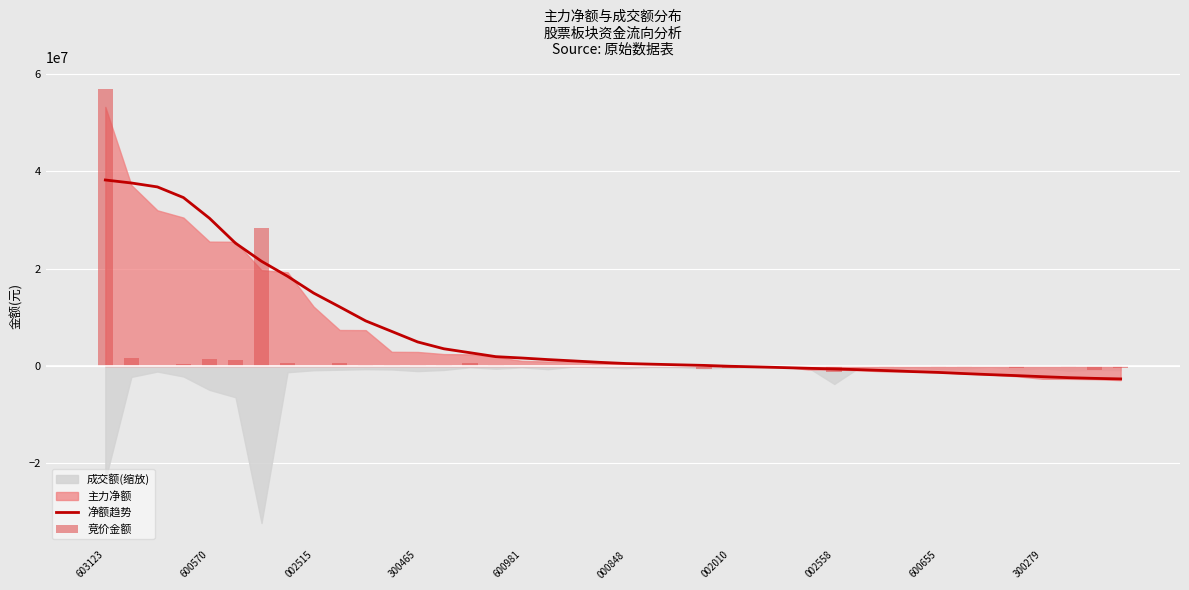

Between 600570 and 300279, which series saw the biggest shift?

净额趋势